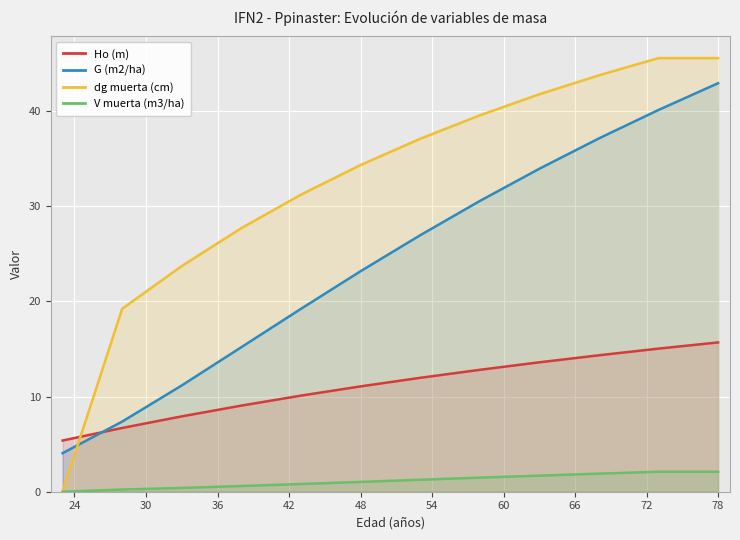

Which series has the largest total across all categories?

dg muerta (cm)